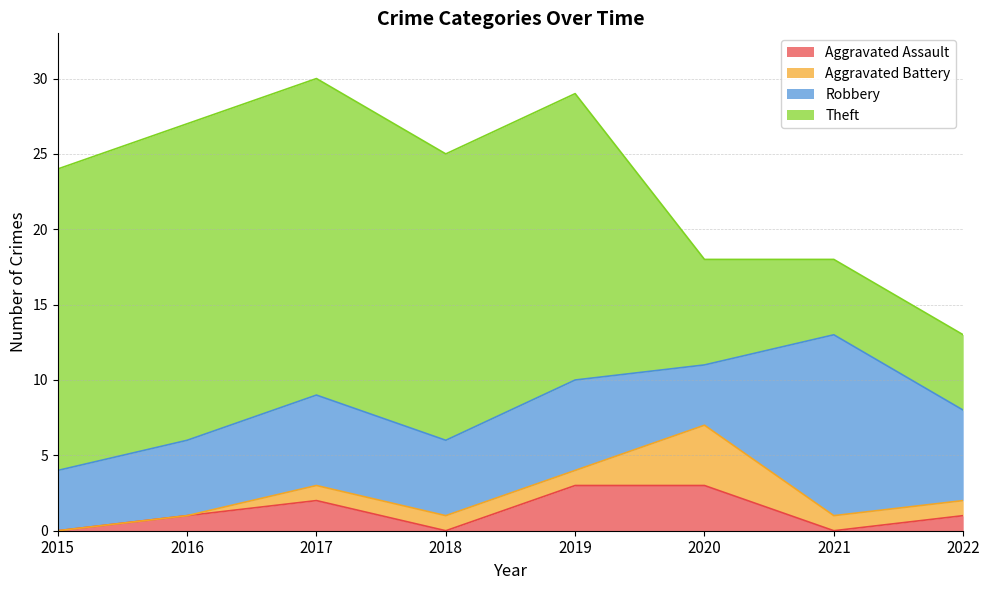

How many Robbery values are between 5 and 6?

5